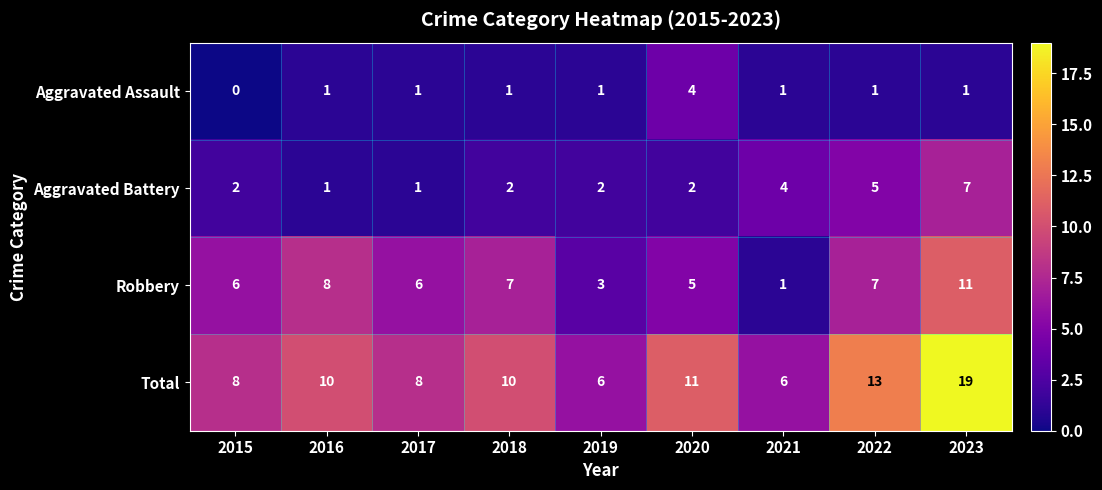

How many categories are shown in the chart?

9